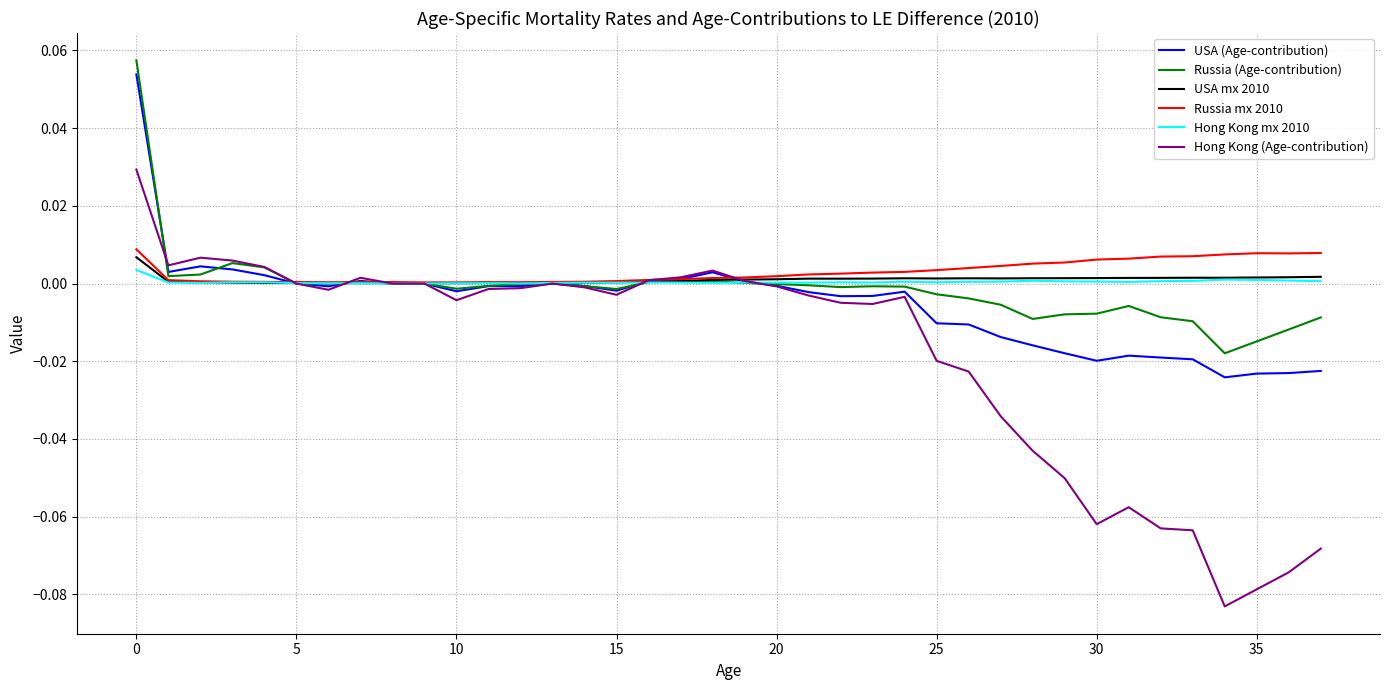

Which series has the largest range (max minus min)?

Hong Kong (Age-contribution)